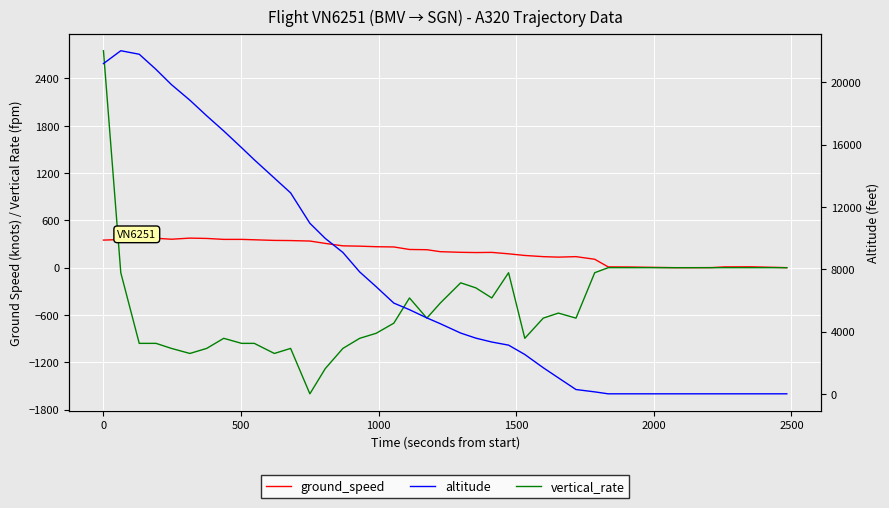

After their last crossing, which series has the higher values: altitude or ground_speed?

ground_speed